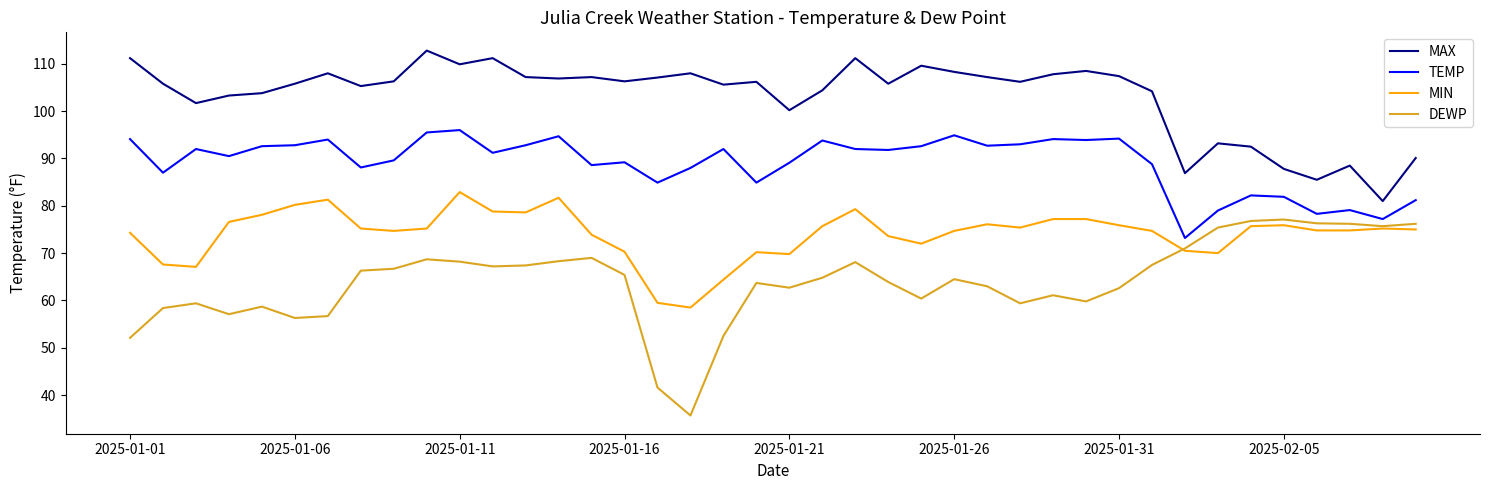

Which series has the largest total across all categories?

MAX